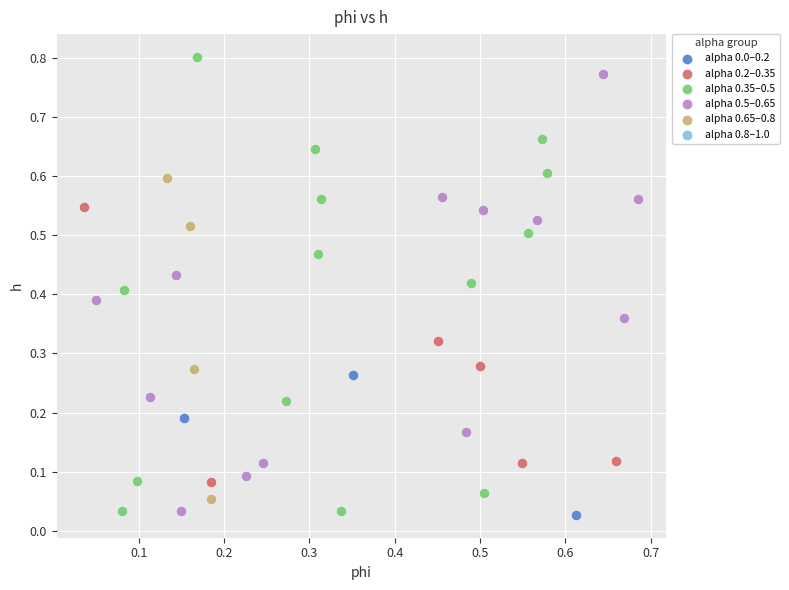

Which series has the widest spread of Y values?

alpha 0.35–0.5